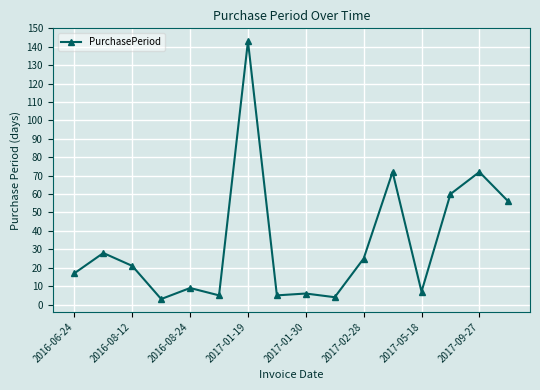

How many distinct data groups are displayed?

1